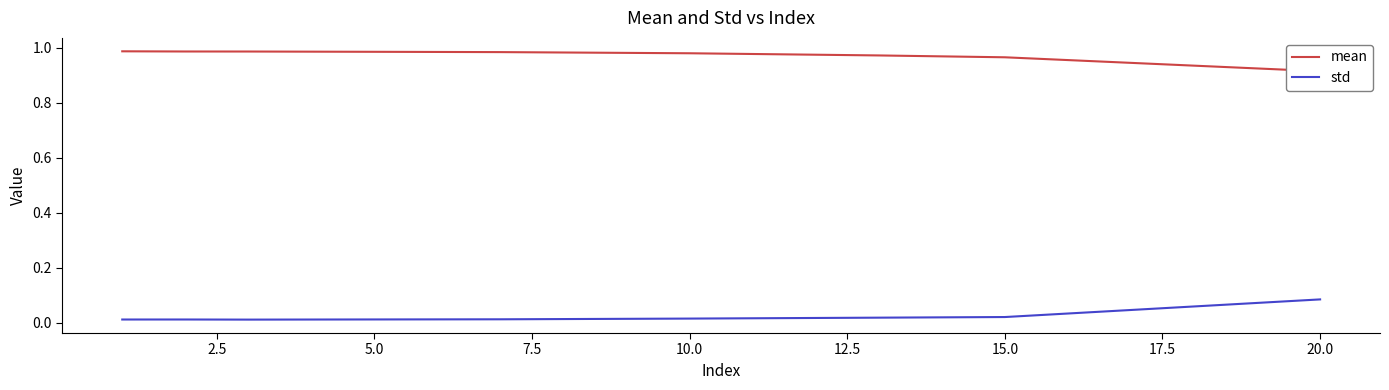

True or false: std and mean cross at least once.

False